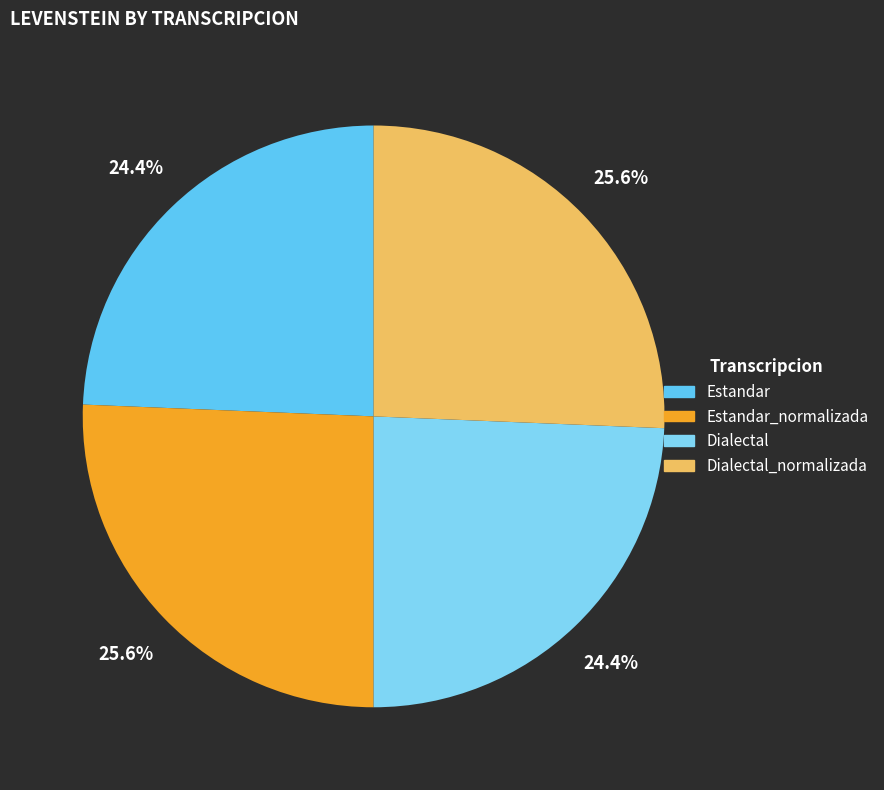

True or false: Dialectal accounts for 15% of the total.

False